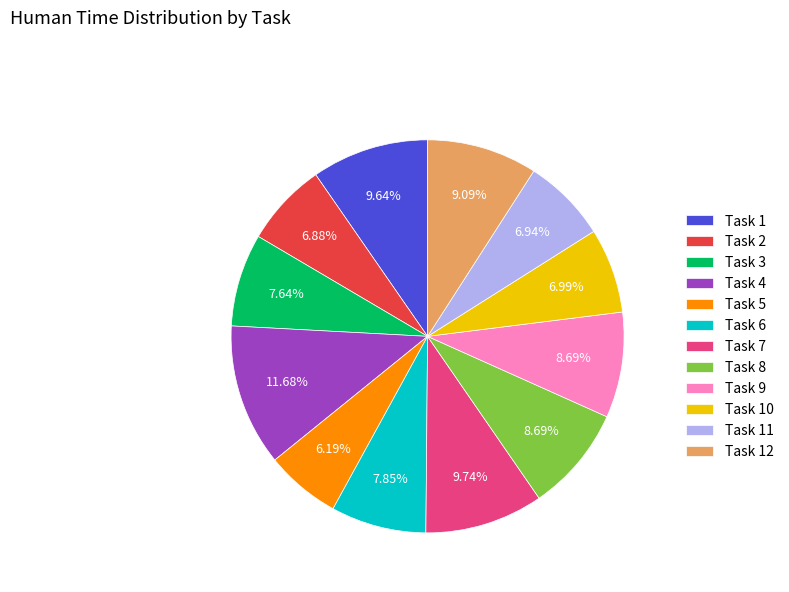

What percentage is the Task 4 slice, to the nearest percent?

12%